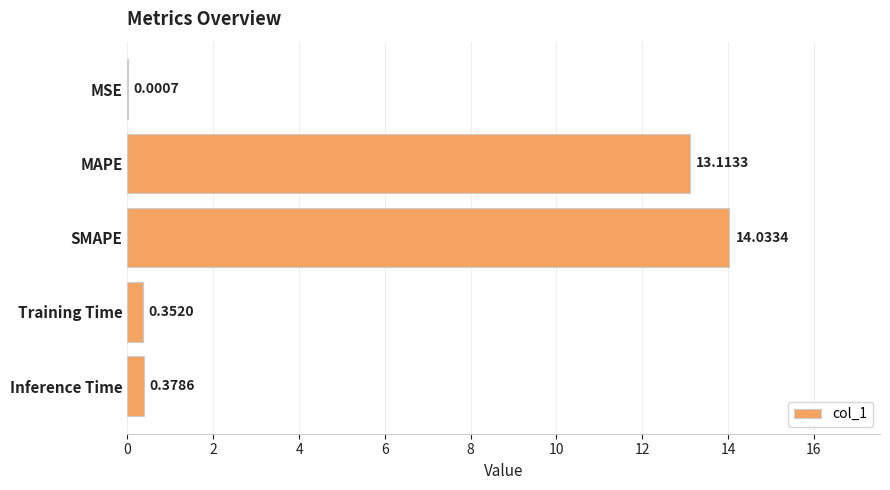

Are the bars horizontal?

Yes